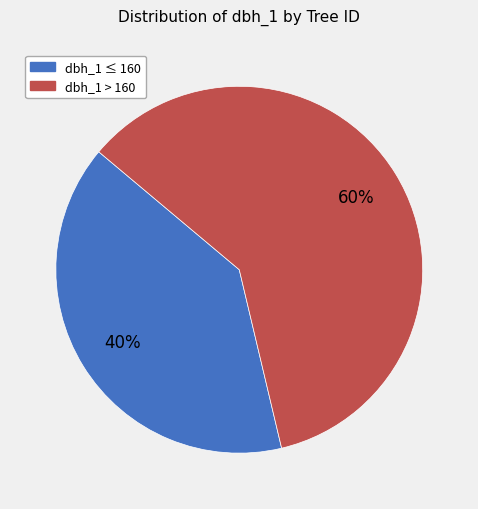

Is there any slice that represents more than half of the pie?

Yes